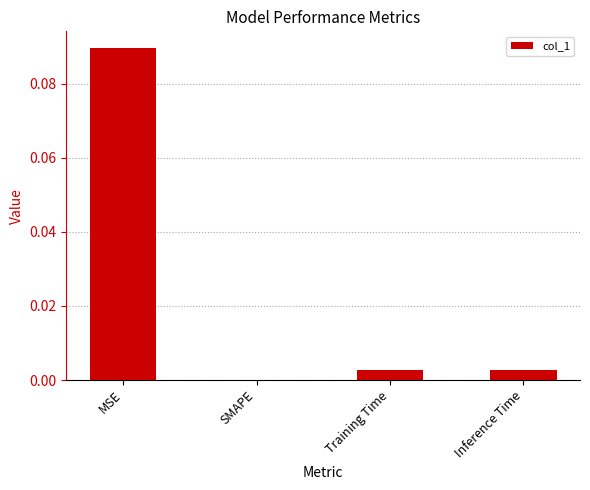

The chart shows a value of 0.1 at SMAPE. True or false?

False